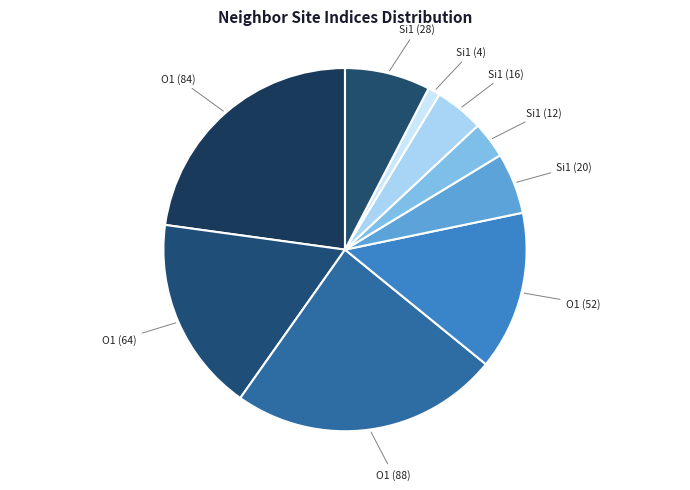

Is there a majority slice in this chart?

No